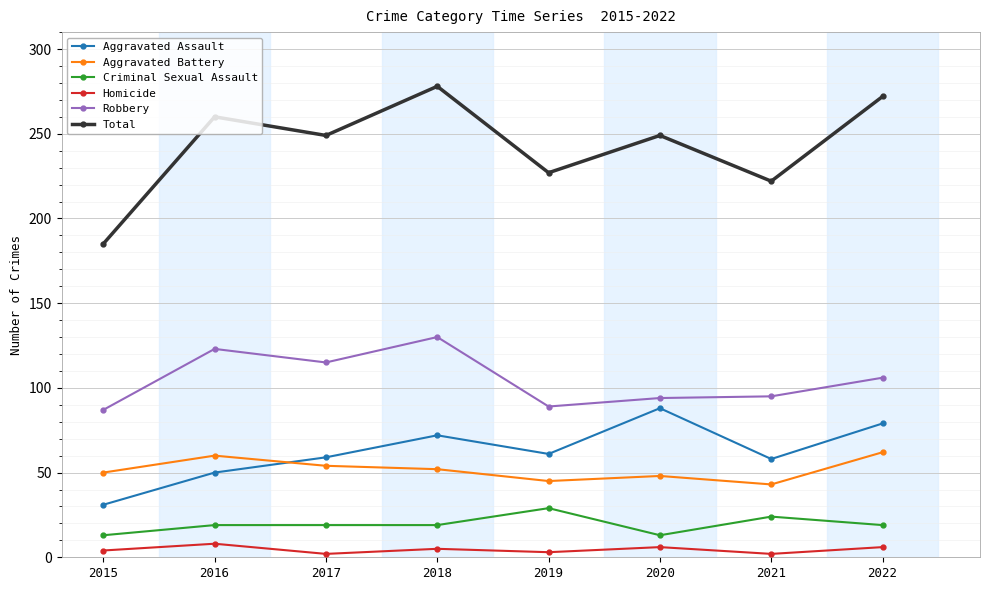

What are all the series names shown in the legend?

Aggravated Assault, Aggravated Battery, Criminal Sexual Assault, Homicide, Robbery, Total